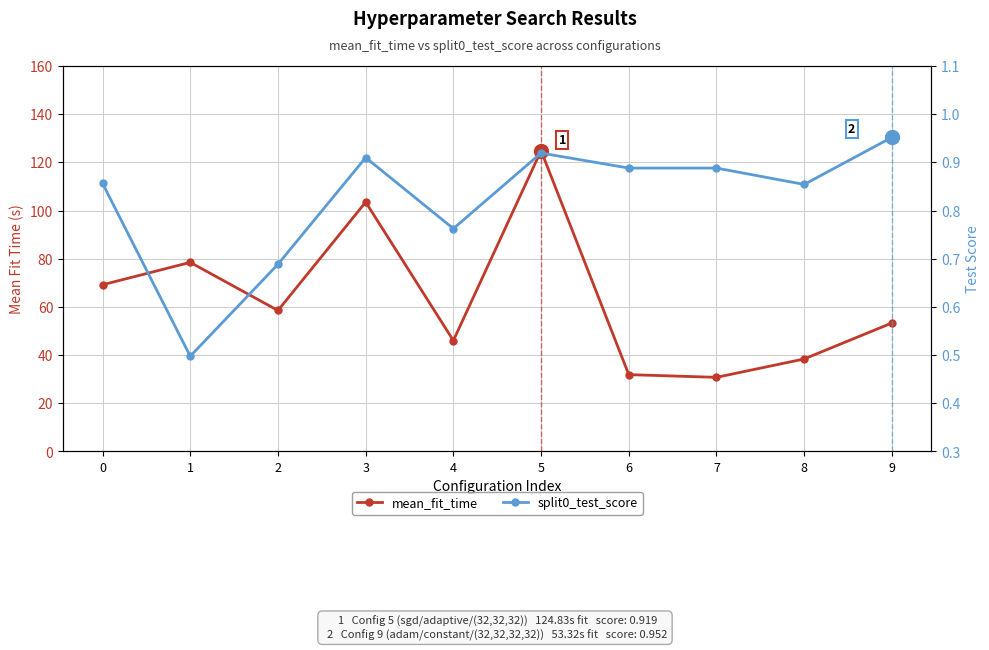

How many data points in mean_fit_time are above 58?

5